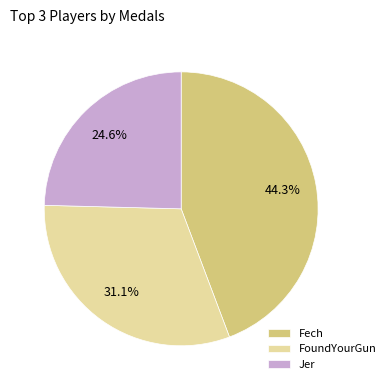

Rank the categories by value from highest to lowest.

Fech, FoundYourGun, Jer